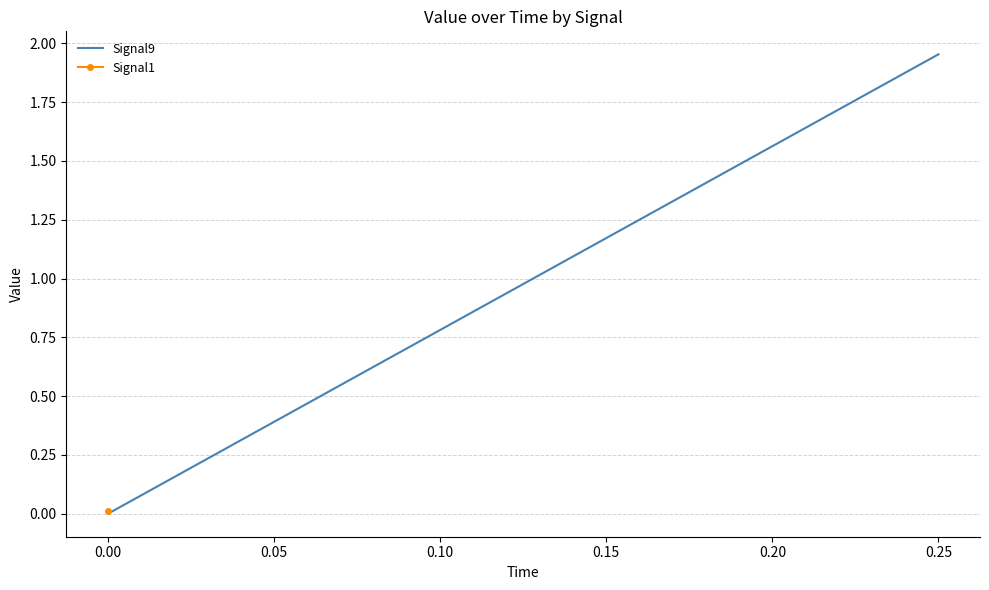

How many values are above zero?

1